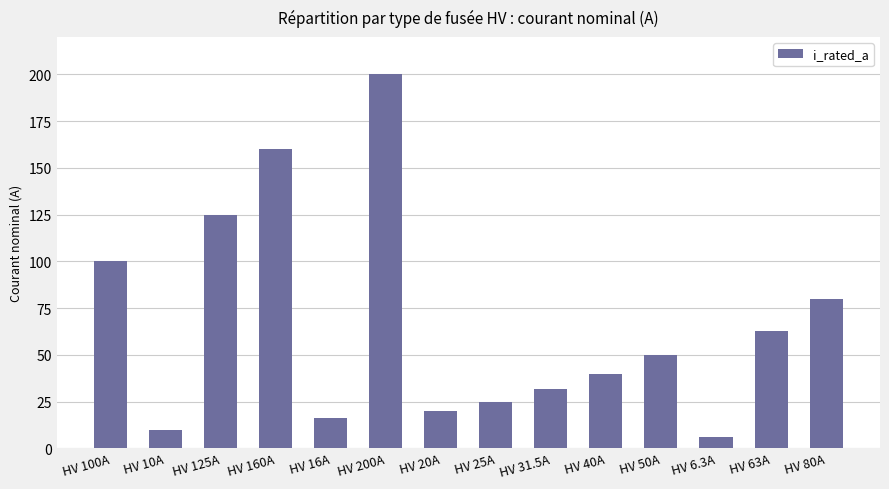

Between HV 125A and HV 160A, which is larger?

HV 160A